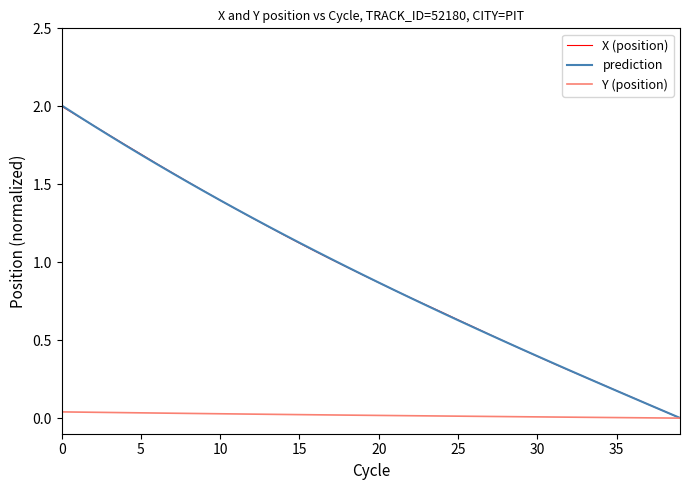

What is the maximum value shown in the chart?

2.0